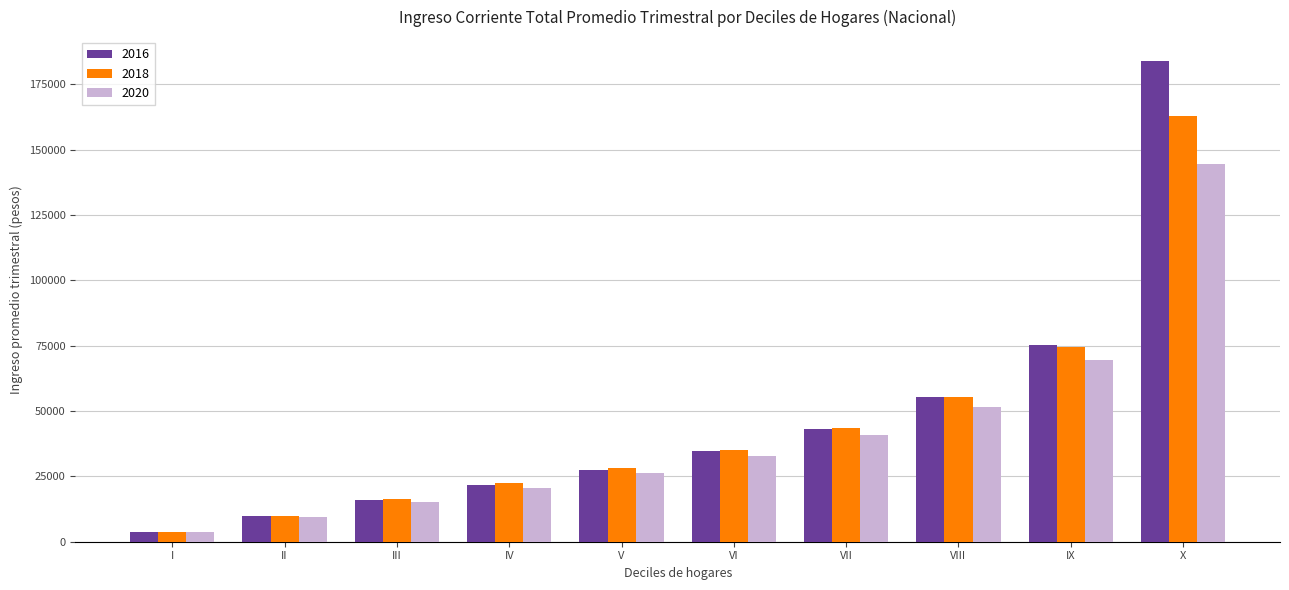

Rank the series by their maximum value, from highest to lowest.

2016, 2018, 2020